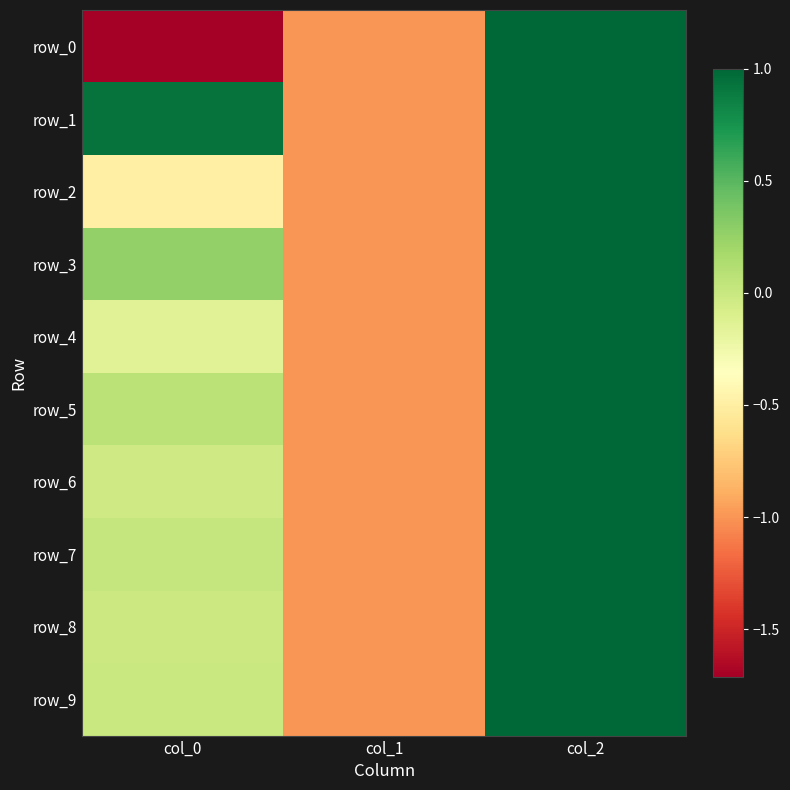

True or false: row_4 has a value of -0.1 at col_0.

True